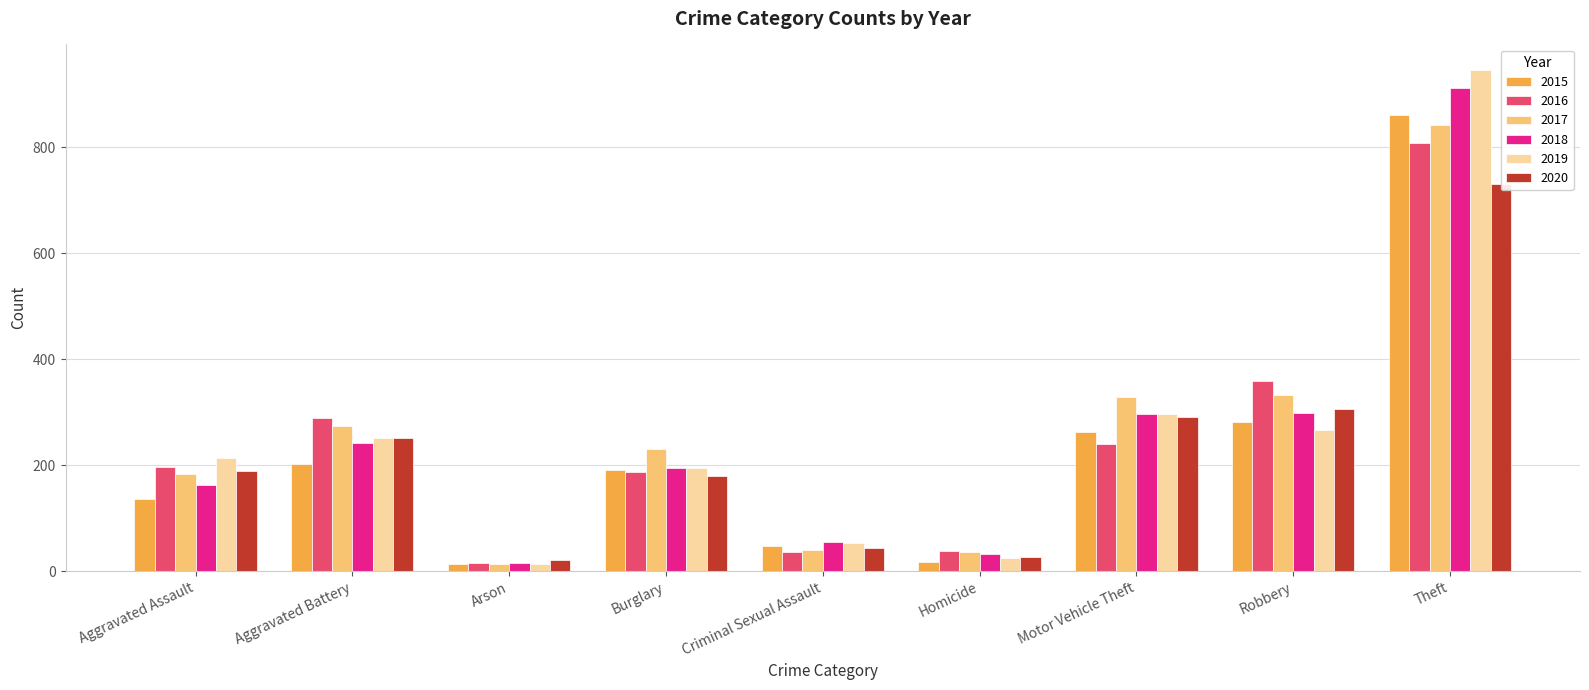

How many data points in 2020 are above 190?

4